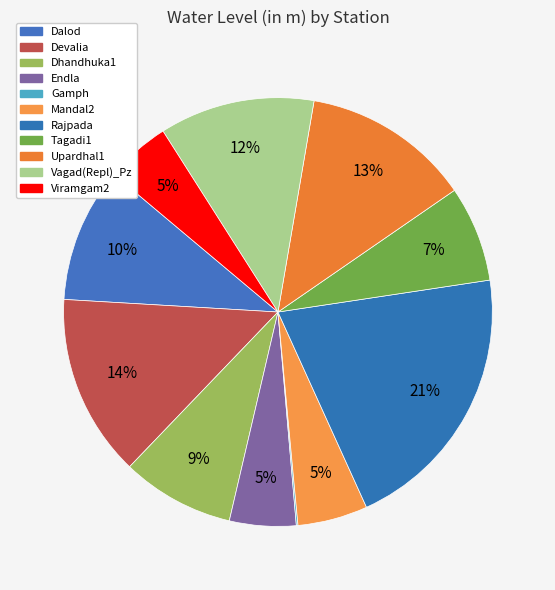

Do Gamph and Dalod together represent more than half of the pie?

No